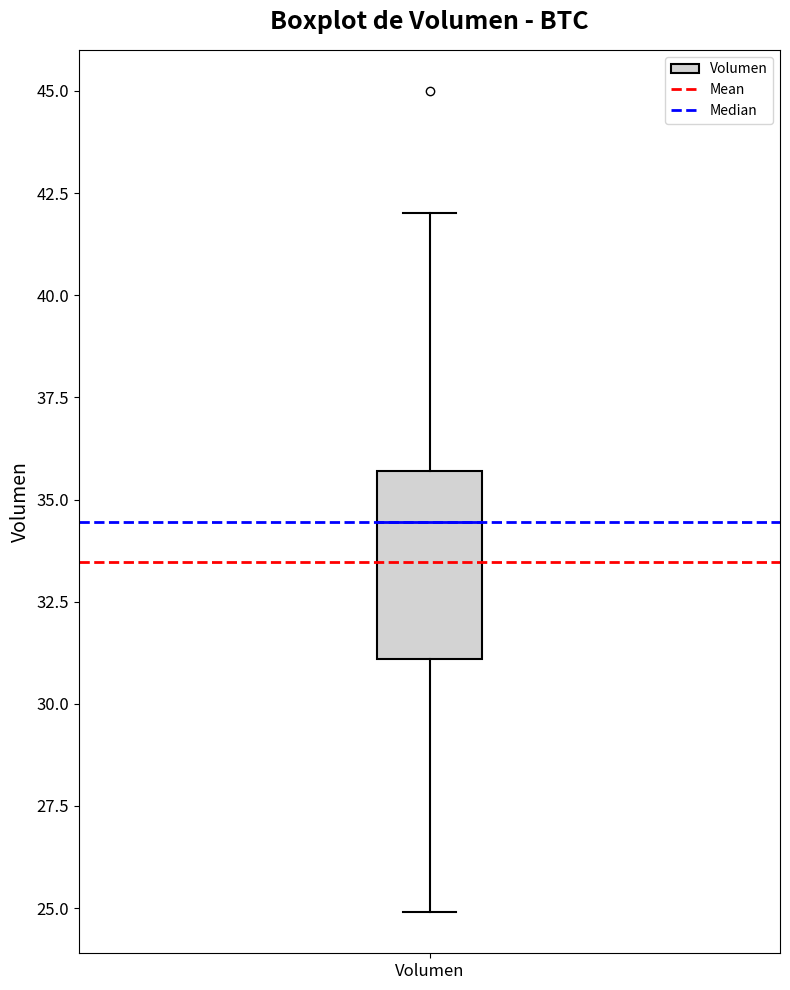

Where does the lower whisker of the box for Volumen end on the y-axis? The values are not printed on the chart, so give them approximately, as read against the axis.

25.0